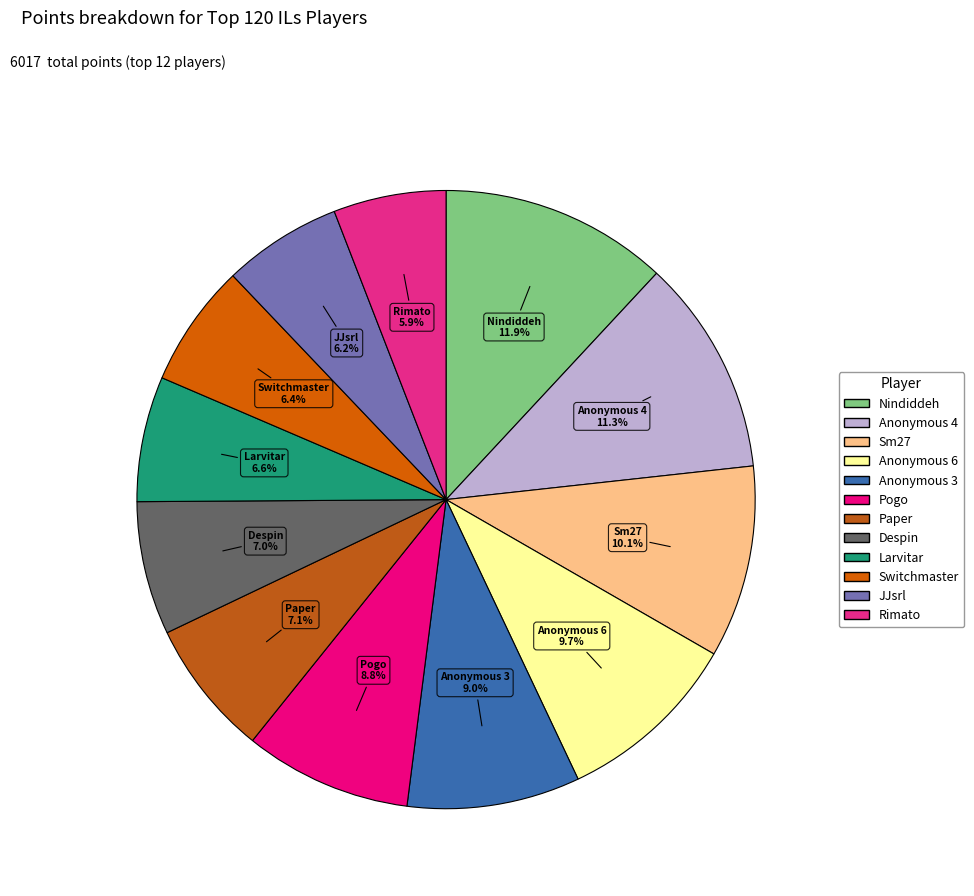

To the nearest percent, what percentage of the pie is Anonymous 6?

10%